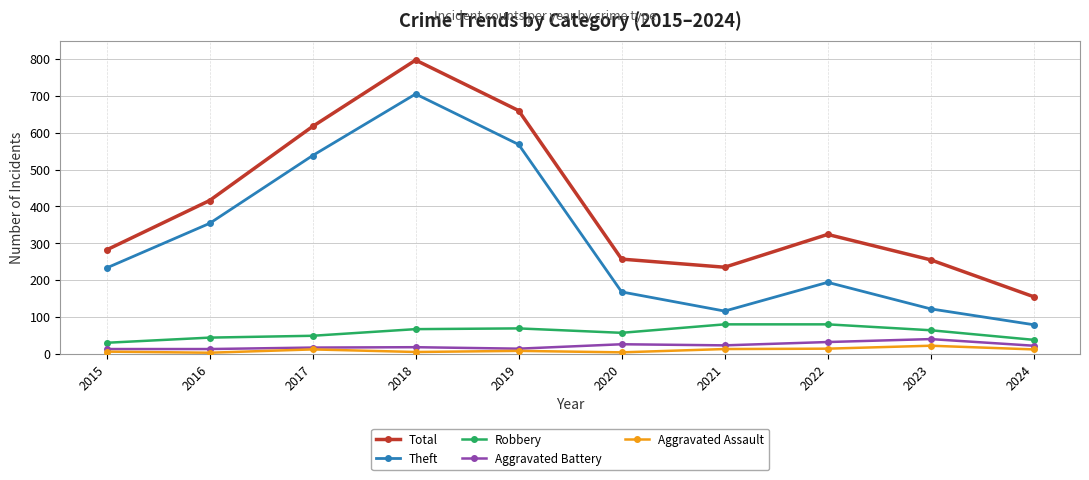

Which series changed the most between 2023 and 2024?

Total